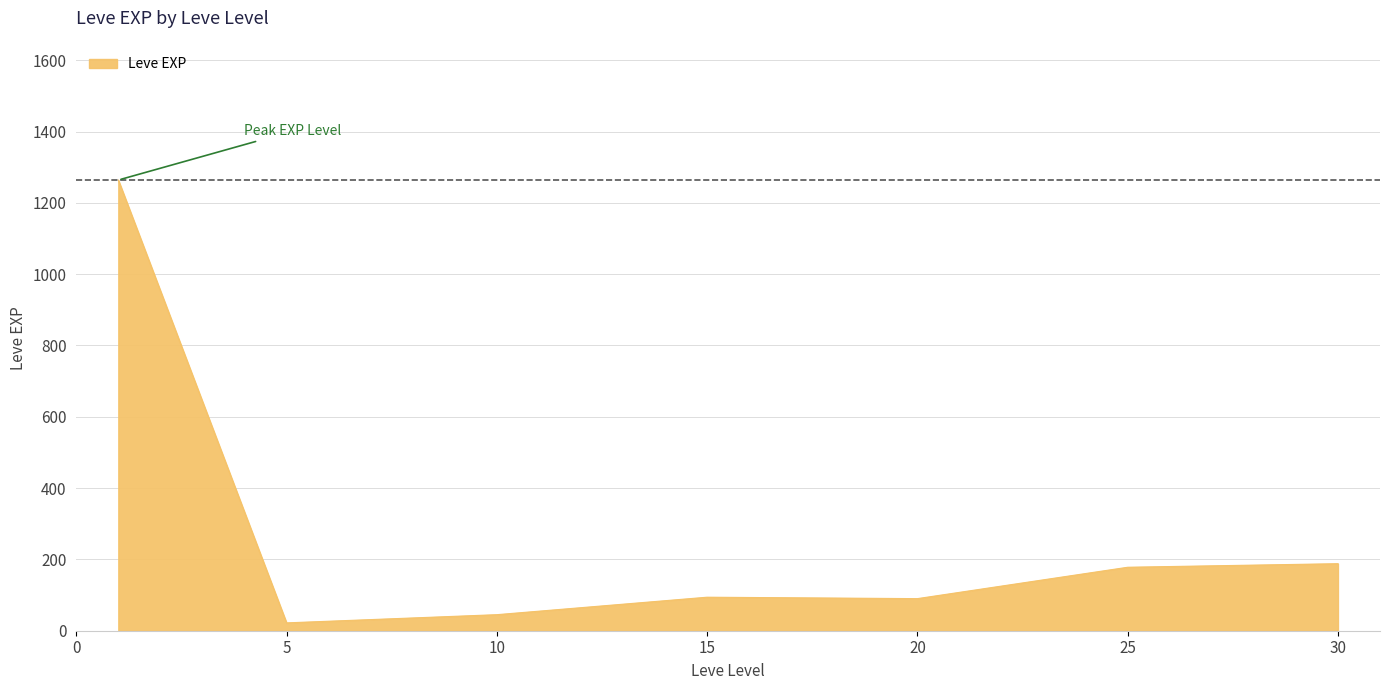

What is the difference between the maximum and minimum values?

1242